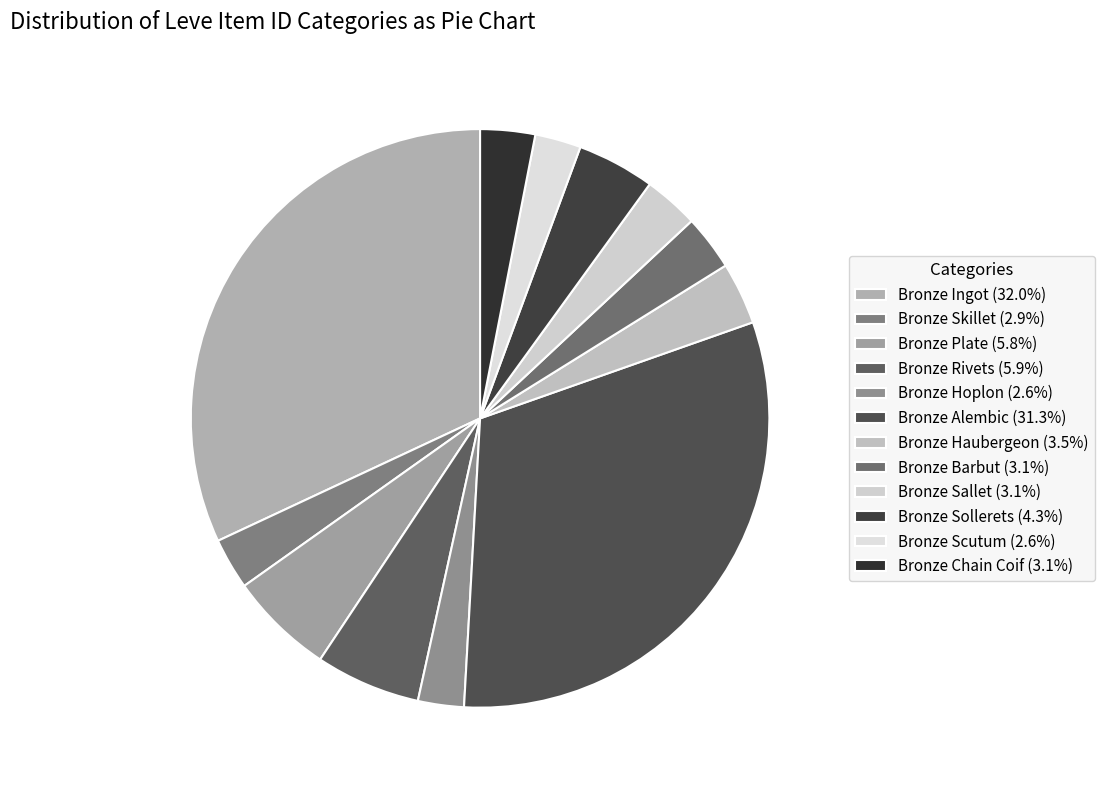

To the nearest percent, what portion does Bronze Plate represent?

6%